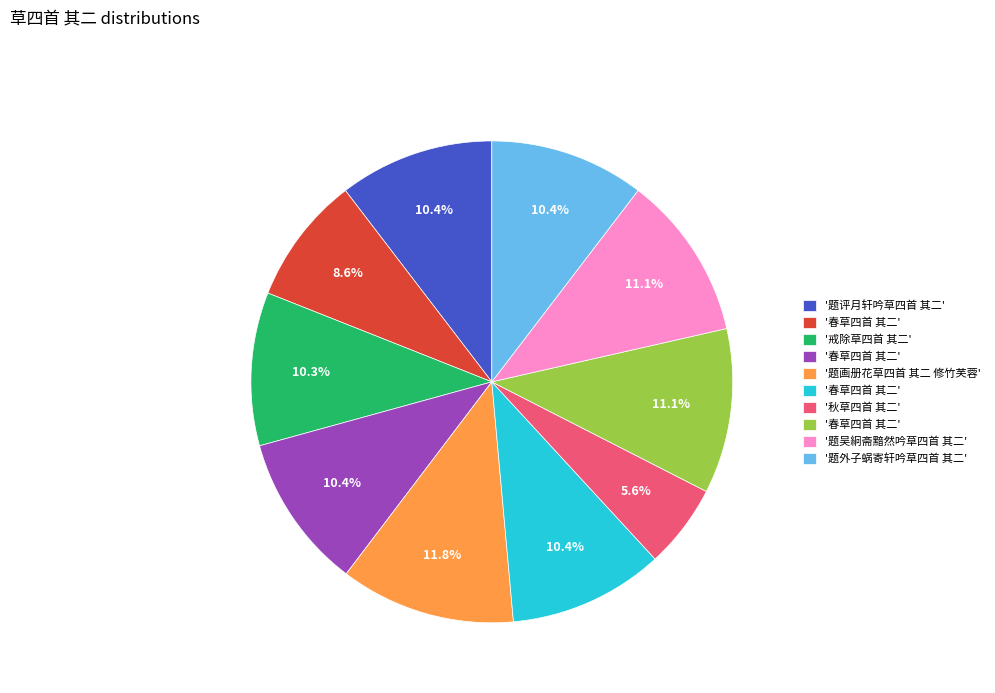

How many slices are in this pie chart?

10